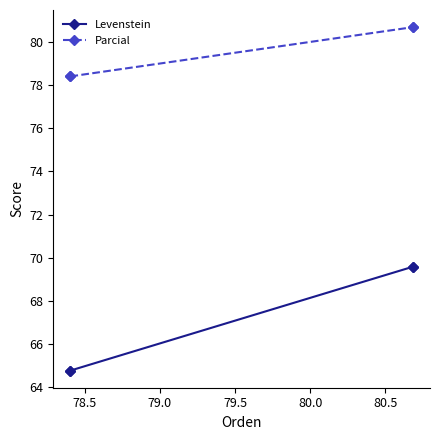

The value of Levenstein at 78.5 is 115.6. True or false?

False